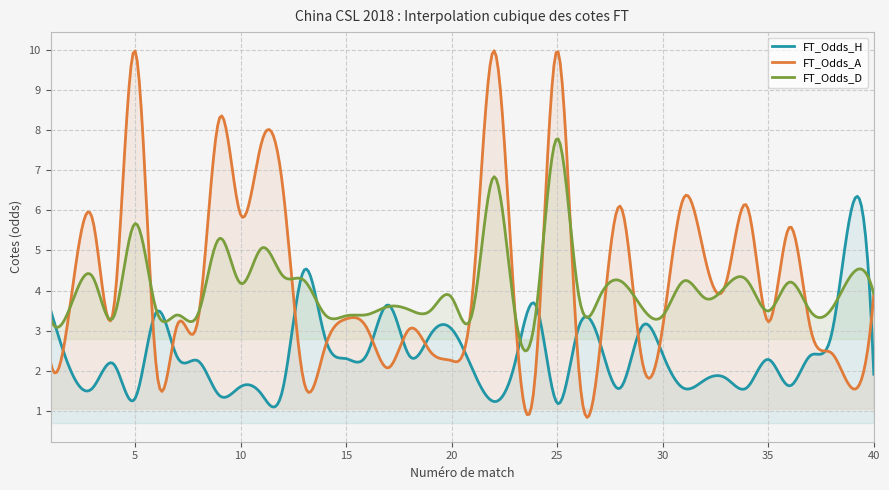

Reading right to left, extract all data points from this chart.

FT_Odds_H: 1.9	6.2	2.9	2.4	1.6	2.3	1.6	1.8	1.8	1.6	2.4	3.1	1.6	2.7	3.0	1.2	3.6	2.2	1.2	2.0	3.0	2.9	2.4	3.6	2.4	2.3	2.8	4.5	1.5	1.4	1.6	1.4	2.2	2.3	3.5	1.3	2.2	1.6	1.9	3.5
FT_Odds_A: 3.9	1.6	2.4	3.0	5.6	3.2	6.1	4.2	4.8	6.3	3.1	2.3	6.1	2.4	2.2	10.0	2.1	3.5	10.0	4.0	2.2	2.5	3.0	2.1	3.0	3.3	2.6	1.7	6.6	7.7	5.9	8.3	3.3	3.1	2.1	10.0	3.6	5.8	3.9	2.2
FT_Odds_D: 3.9	4.4	3.5	3.5	4.2	3.5	4.2	4.1	3.8	4.2	3.4	3.6	4.2	3.8	4.0	7.8	3.5	3.4	6.8	3.5	3.8	3.5	3.5	3.6	3.4	3.4	3.4	4.3	4.4	5.1	4.2	5.3	3.4	3.4	3.5	5.7	3.4	4.3	3.7	3.3